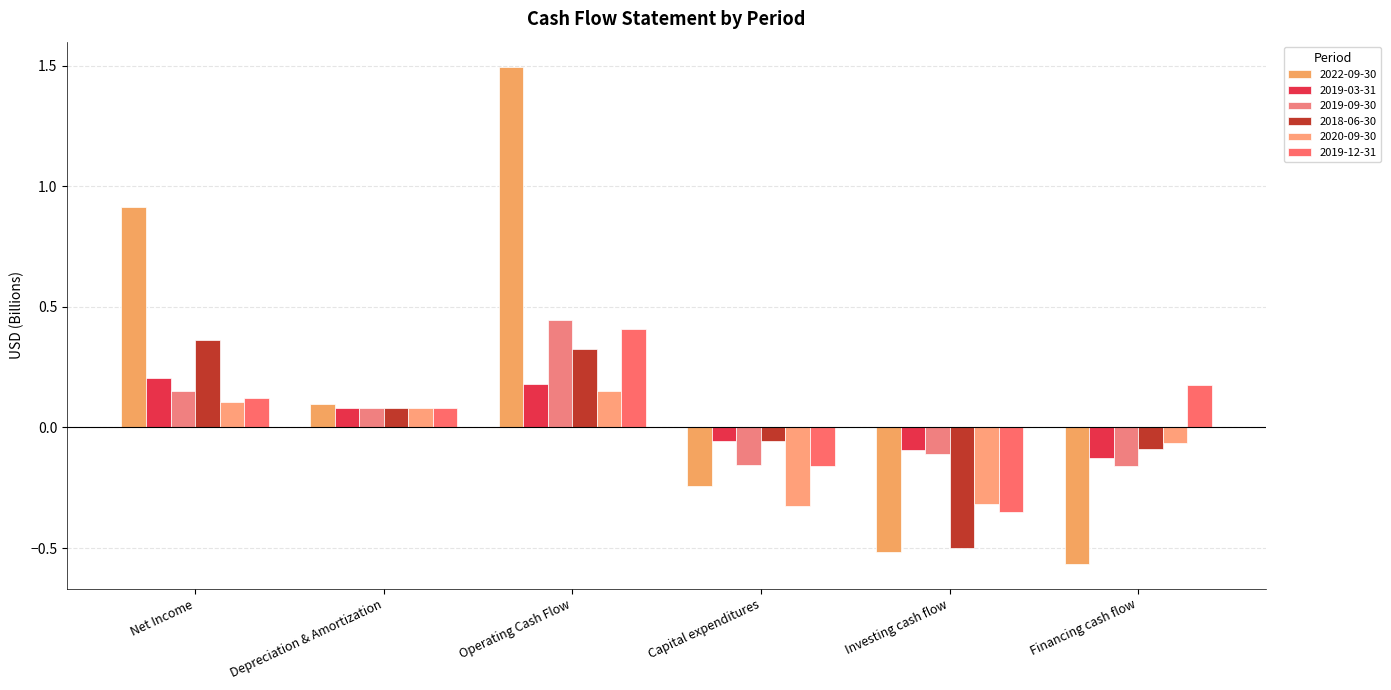

What is the label of the 6th bar from the right?

Net Income